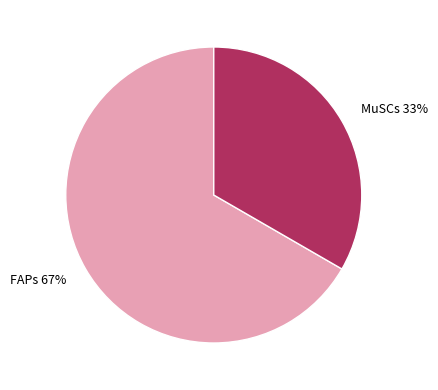

Which category has the biggest portion of the pie?

FAPs